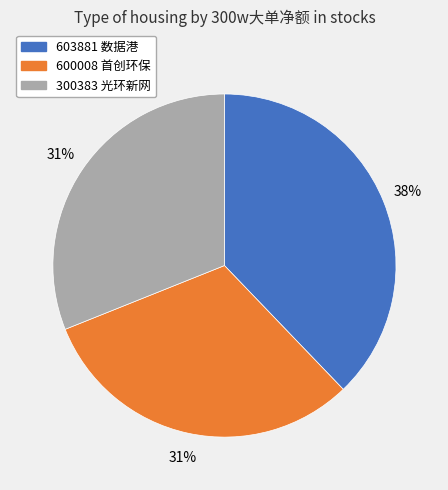

What is the largest slice in the pie chart?

603881 数据港